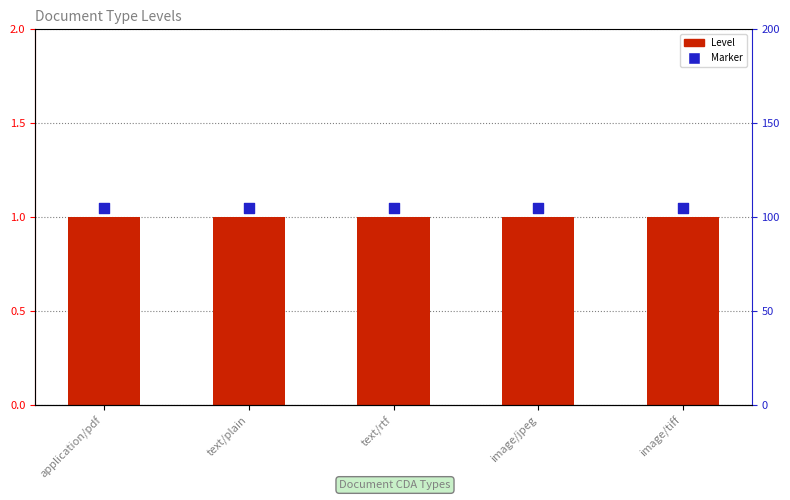

At how many categories does at least one series exceed 1?

5